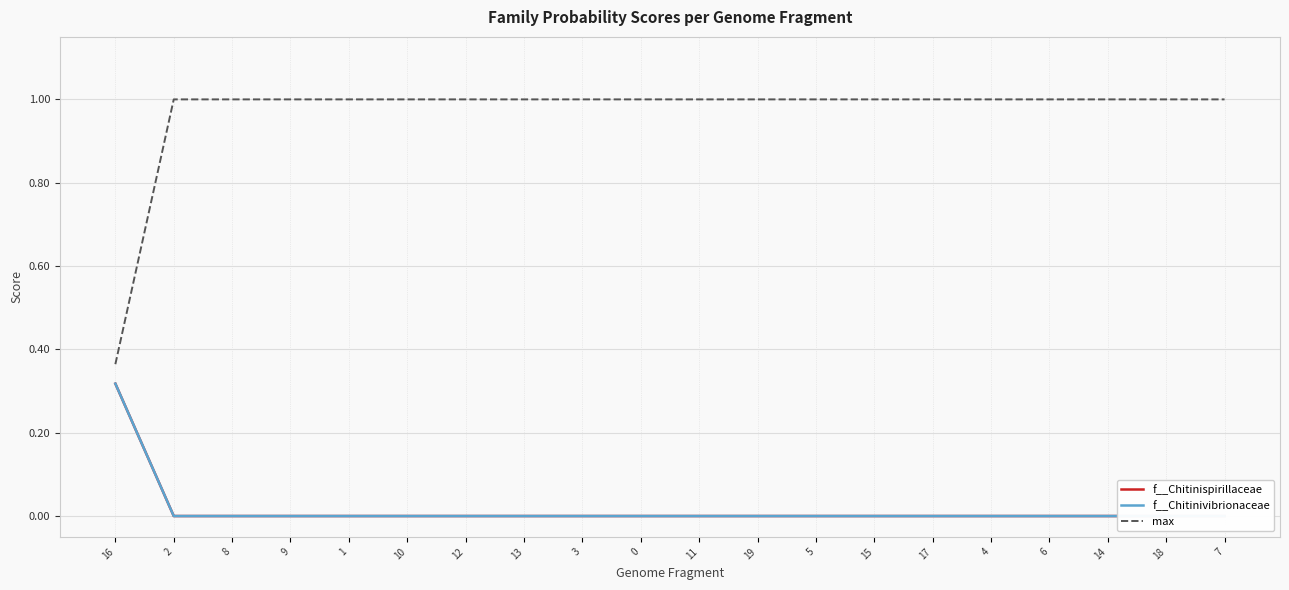

What are all the series names shown in the legend?

f__Chitinispirillaceae, f__Chitinivibrionaceae, max